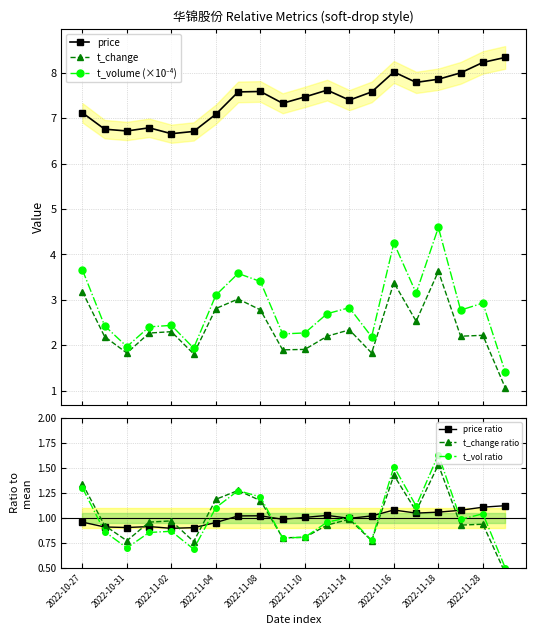

Reading right to left, list all the values displayed in this chart.

price: 8.3	8.2	8.0	7.9	7.8	8.0	7.6	7.4	7.6	7.5	7.3	7.6	7.6	7.1	6.7	6.7	6.8	6.7	6.8	7.1
t_change: 1.1	2.2	2.2	3.6	2.5	3.4	1.8	2.3	2.2	1.9	1.9	2.8	3.0	2.8	1.8	2.3	2.3	1.8	2.2	3.2
t_volume (×10⁻⁴): 1.4	2.9	2.8	4.6	3.1	4.3	2.2	2.8	2.7	2.3	2.3	3.4	3.6	3.1	1.9	2.4	2.4	2.0	2.4	3.7
price ratio: 1.1	1.1	1.1	1.1	1.0	1.1	1.0	1.0	1.0	1.0	1.0	1.0	1.0	1.0	0.9	0.9	0.9	0.9	0.9	1.0
t_change ratio: 0.5	0.9	0.9	1.5	1.1	1.4	0.8	1.0	0.9	0.8	0.8	1.2	1.3	1.2	0.8	1.0	1.0	0.8	0.9	1.3
t_vol ratio: 0.5	1.0	1.0	1.6	1.1	1.5	0.8	1.0	1.0	0.8	0.8	1.2	1.3	1.1	0.7	0.9	0.9	0.7	0.9	1.3